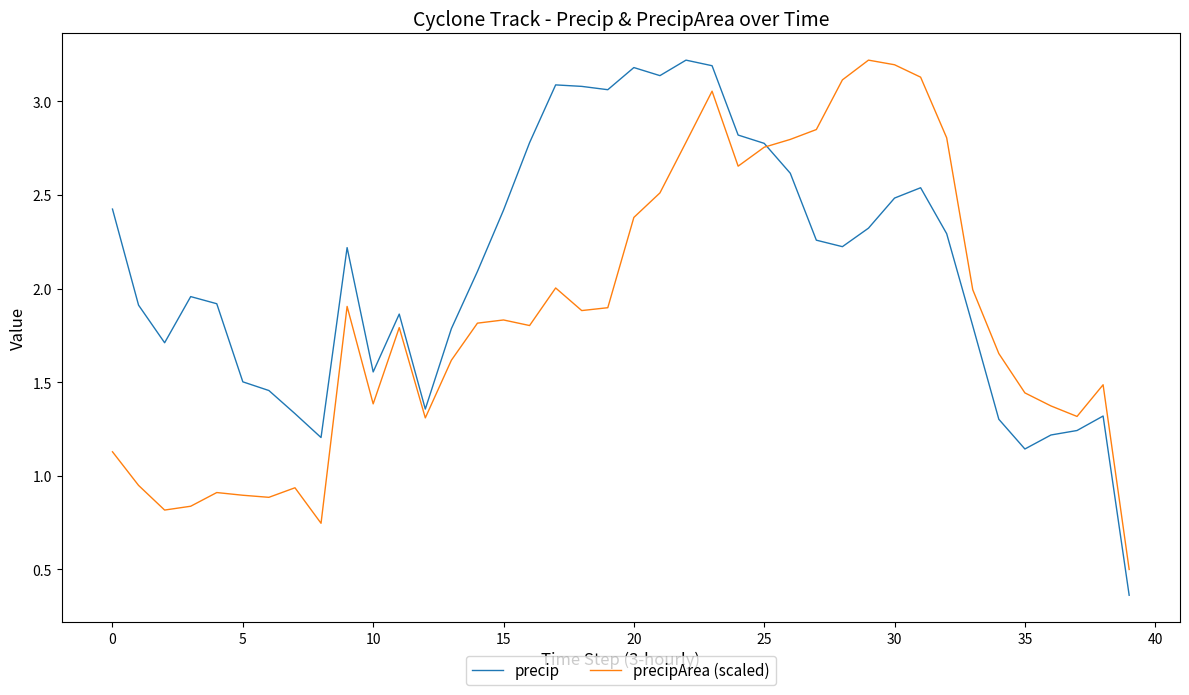

What is the highest value of the precip series?

3.2